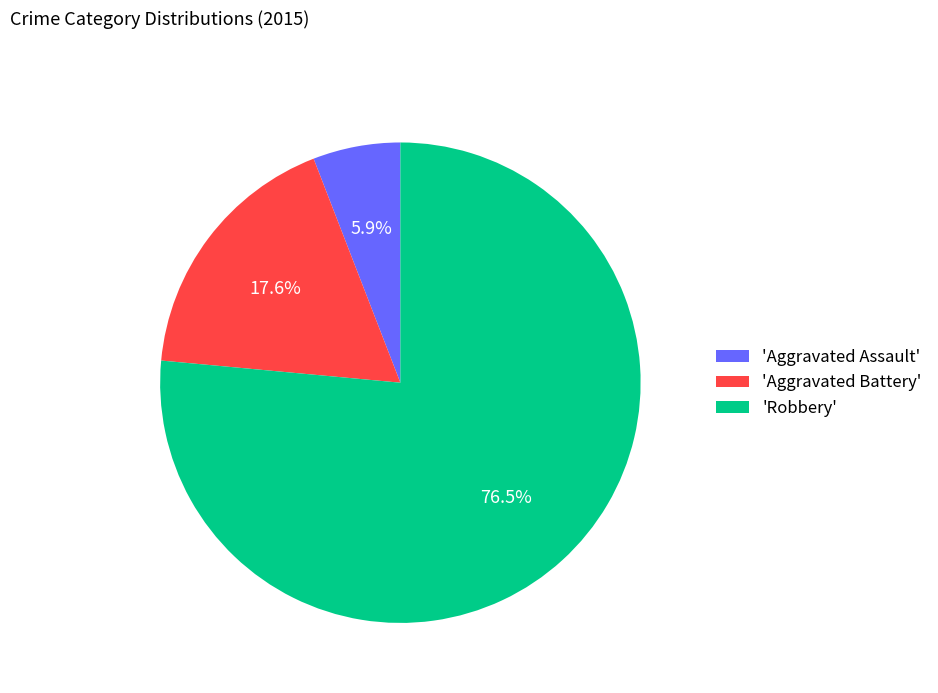

Which has a higher value, 'Aggravated Assault' or 'Robbery'?

'Robbery'